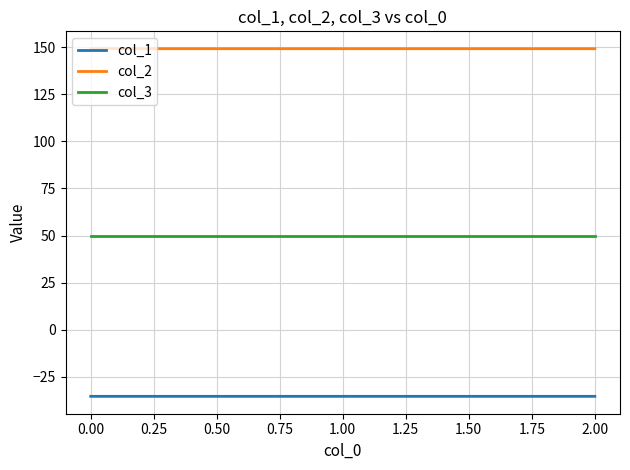

What are all the series names shown in the legend?

col_1, col_2, col_3